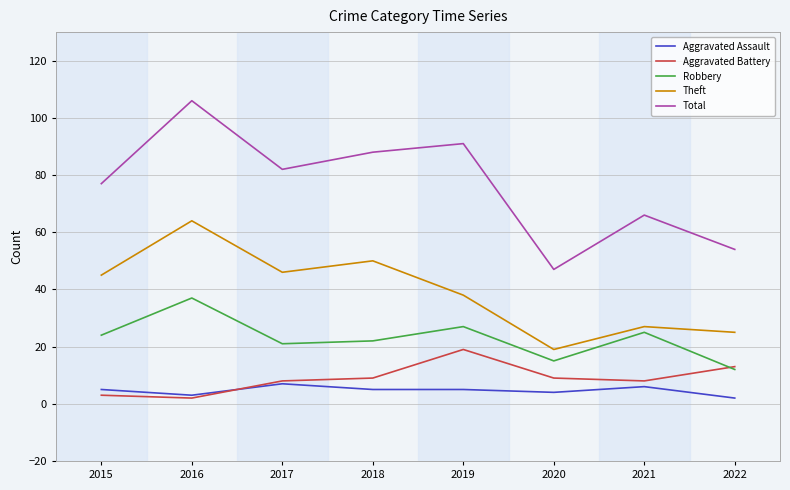

Rank the series by their maximum value, from lowest to highest.

Aggravated Assault, Aggravated Battery, Robbery, Theft, Total